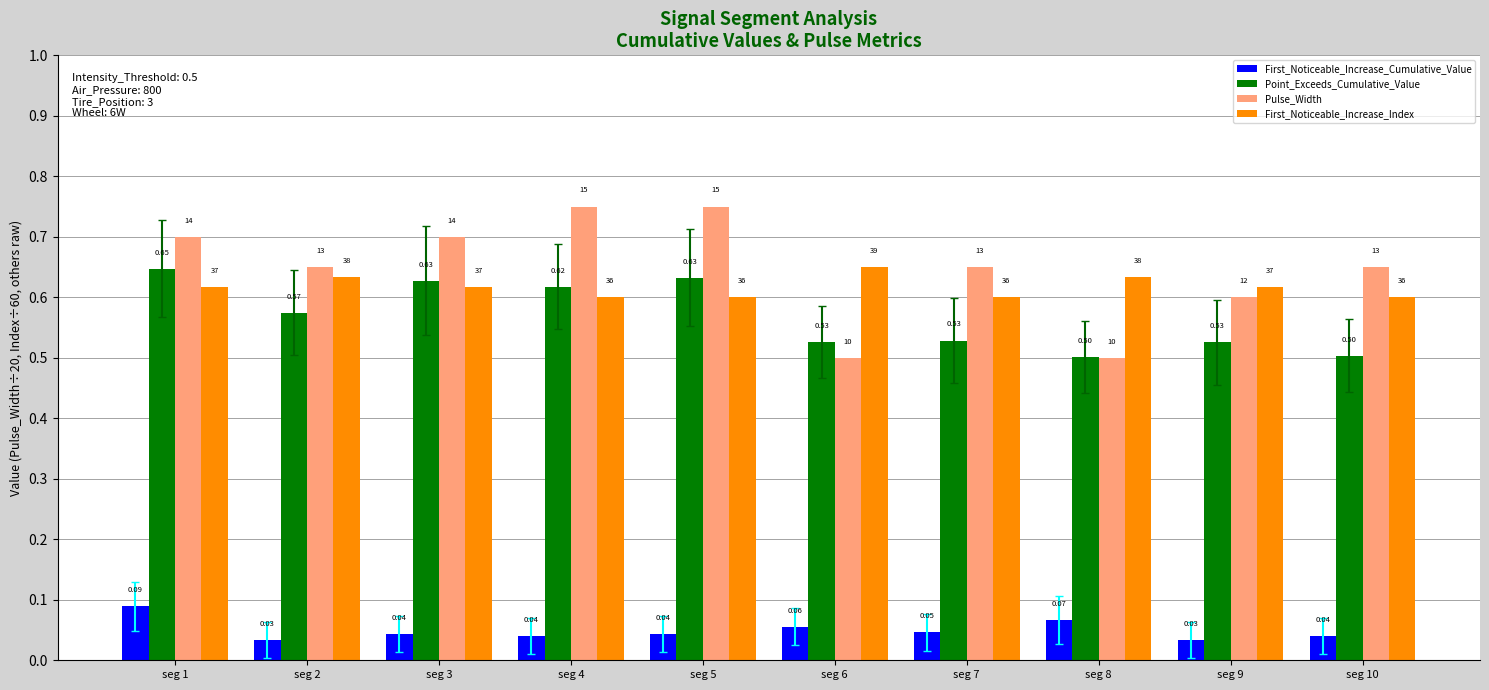

Between seg 3 and seg 7, which series saw the biggest shift?

Point_Exceeds_Cumulative_Value